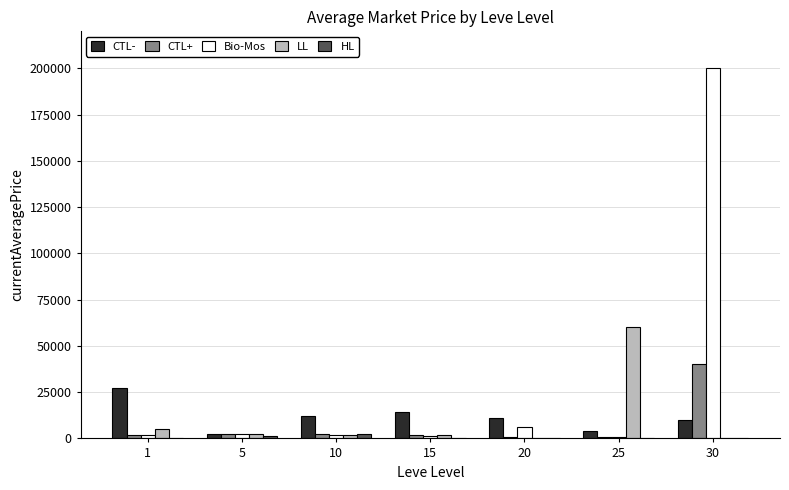

What is the sum of all CTL- values?

80863